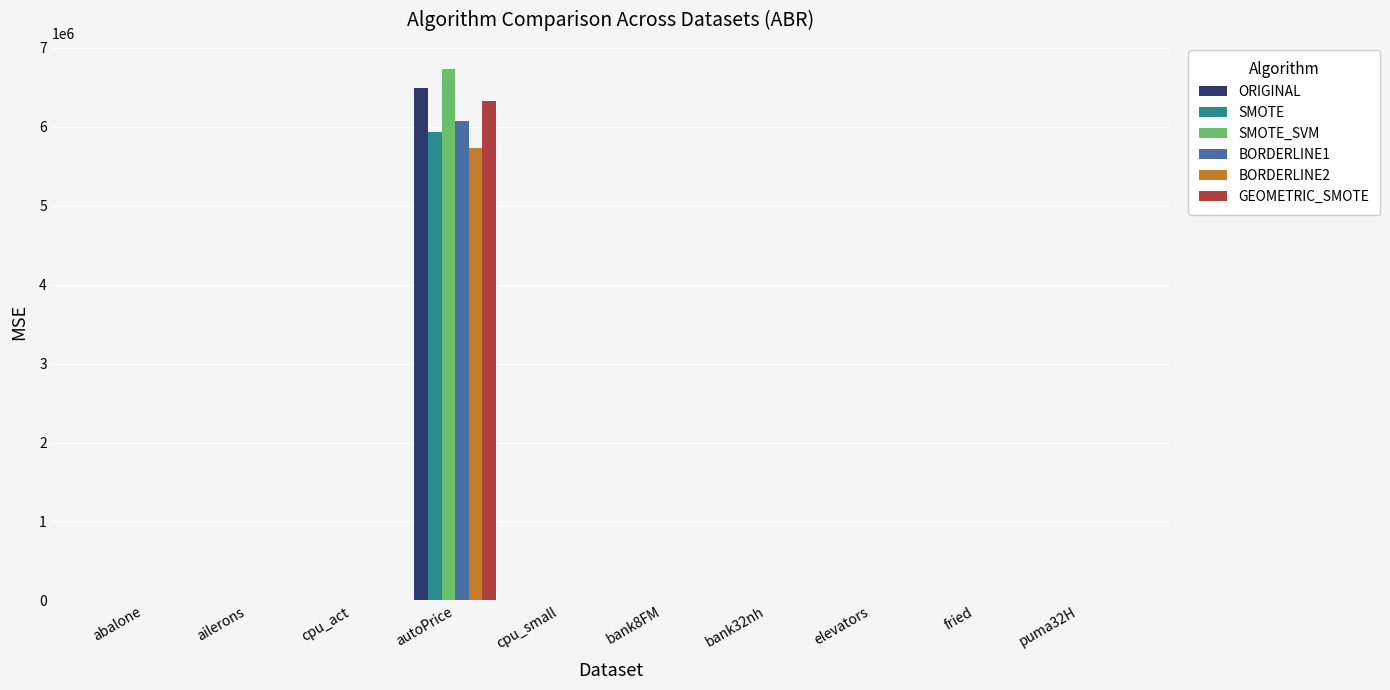

How many data points in GEOMETRIC_SMOTE are above 8?

5